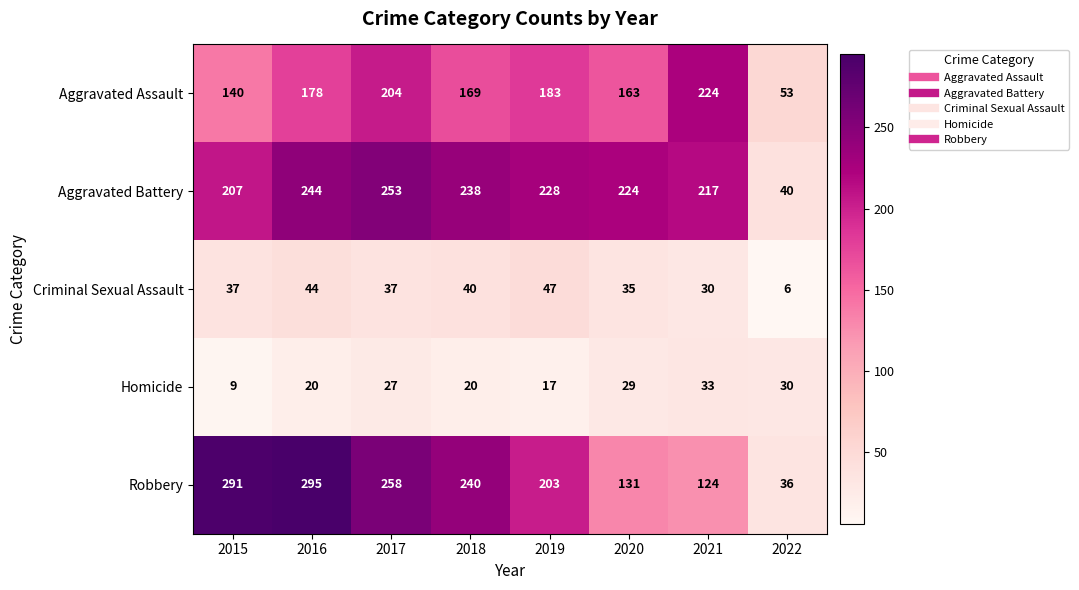

What is the approximate value of Robbery at 2019, to the nearest 50?

200